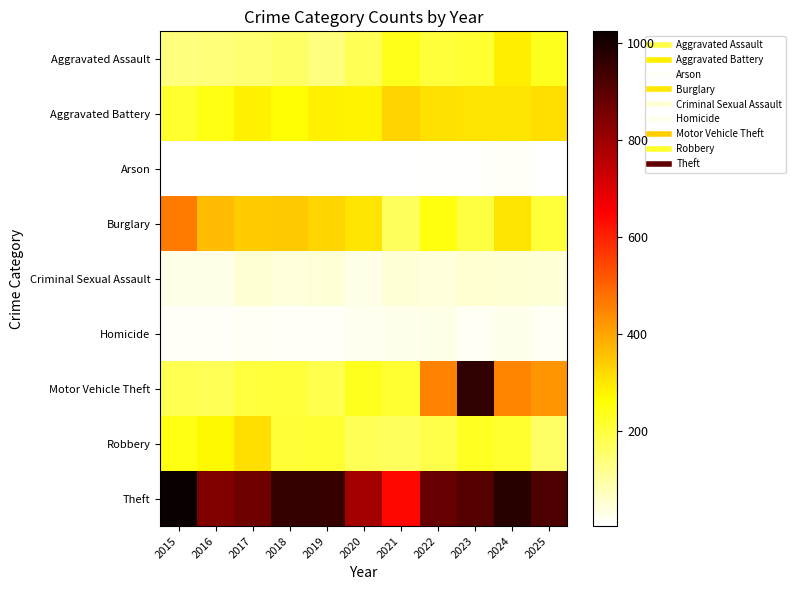

How many data points does each series have?

11